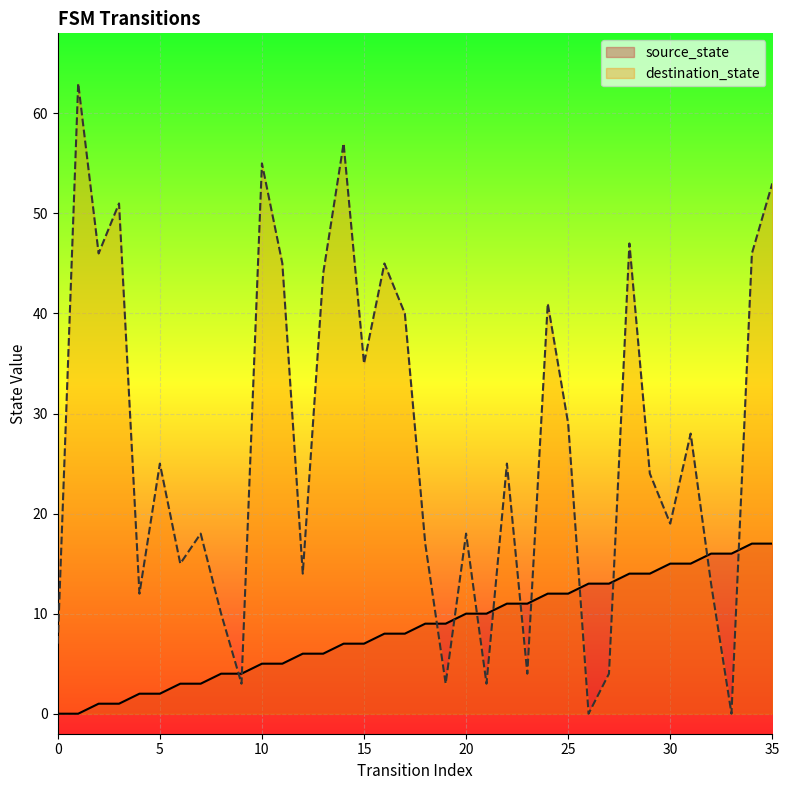

What is the sum of the destination_state values at 8 and 16?

55